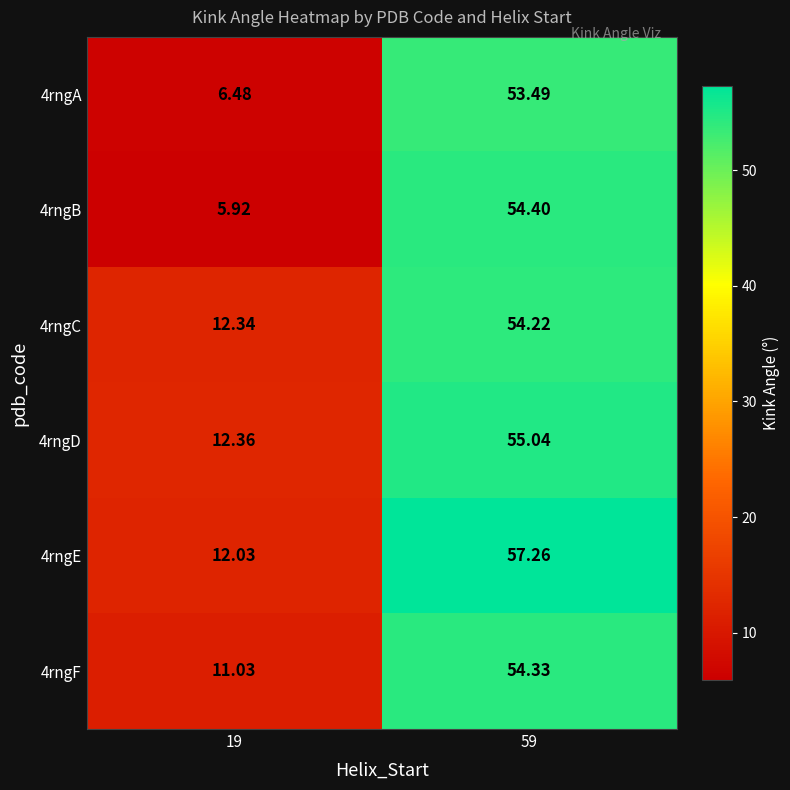

How many values in the 4rngC series are below 54?

1